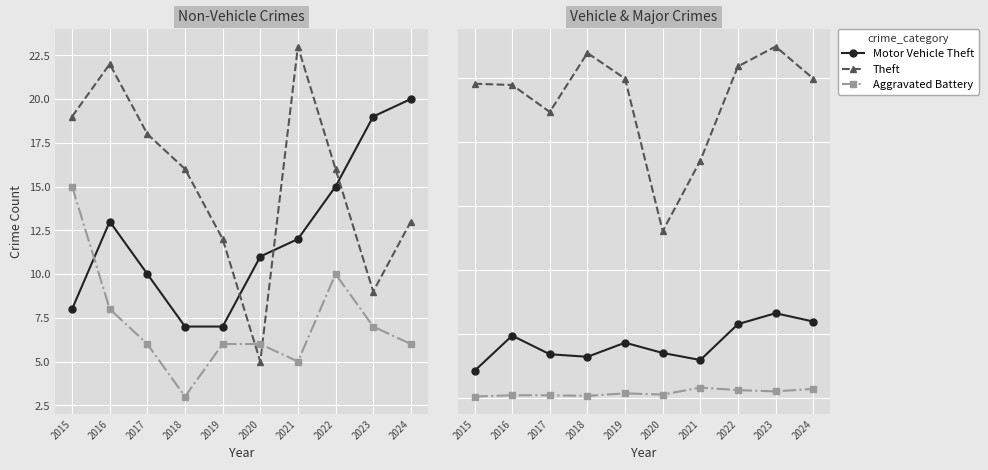

True or false: Burglary and Theft cross at least once.

False